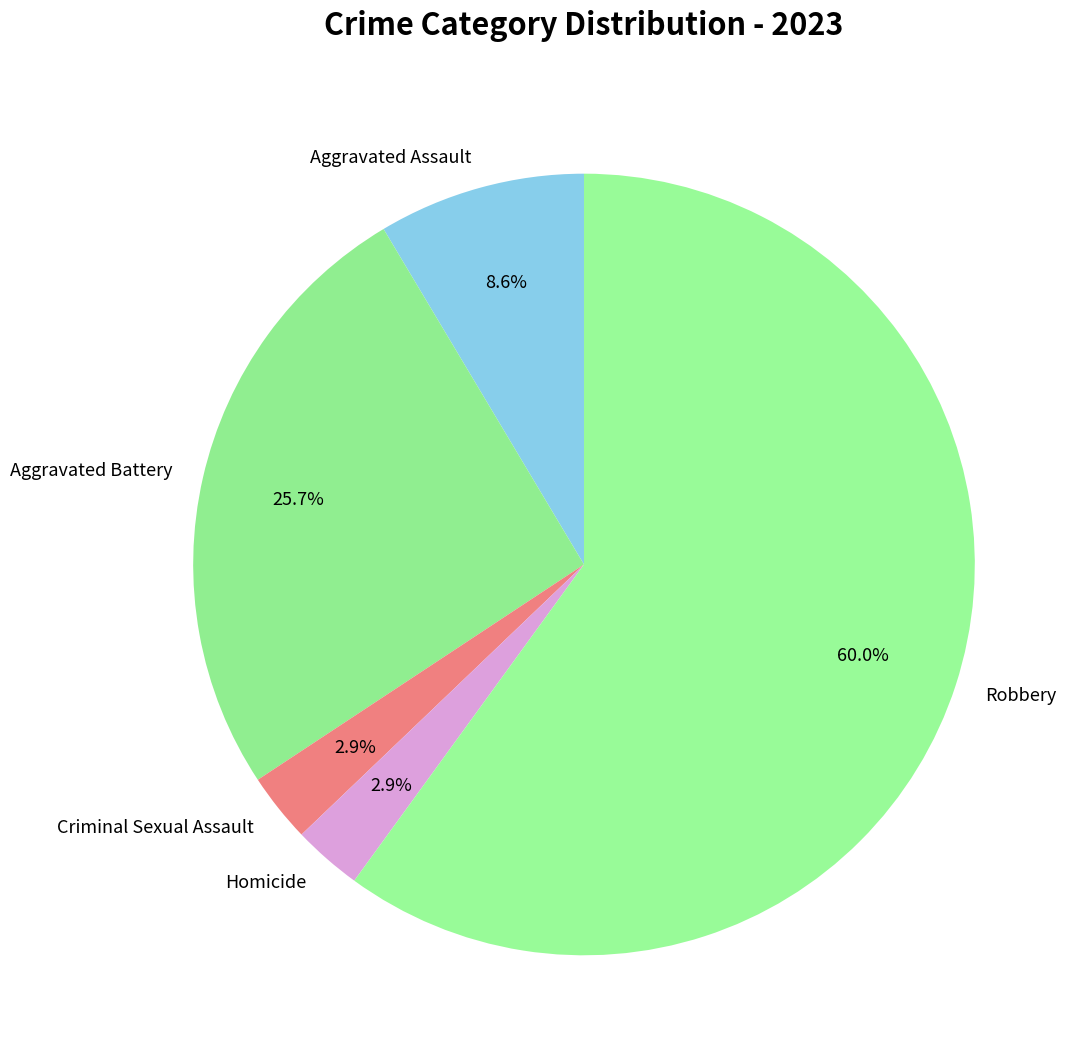

To the nearest percent, what is the combined percentage of Robbery and Aggravated Battery?

86%